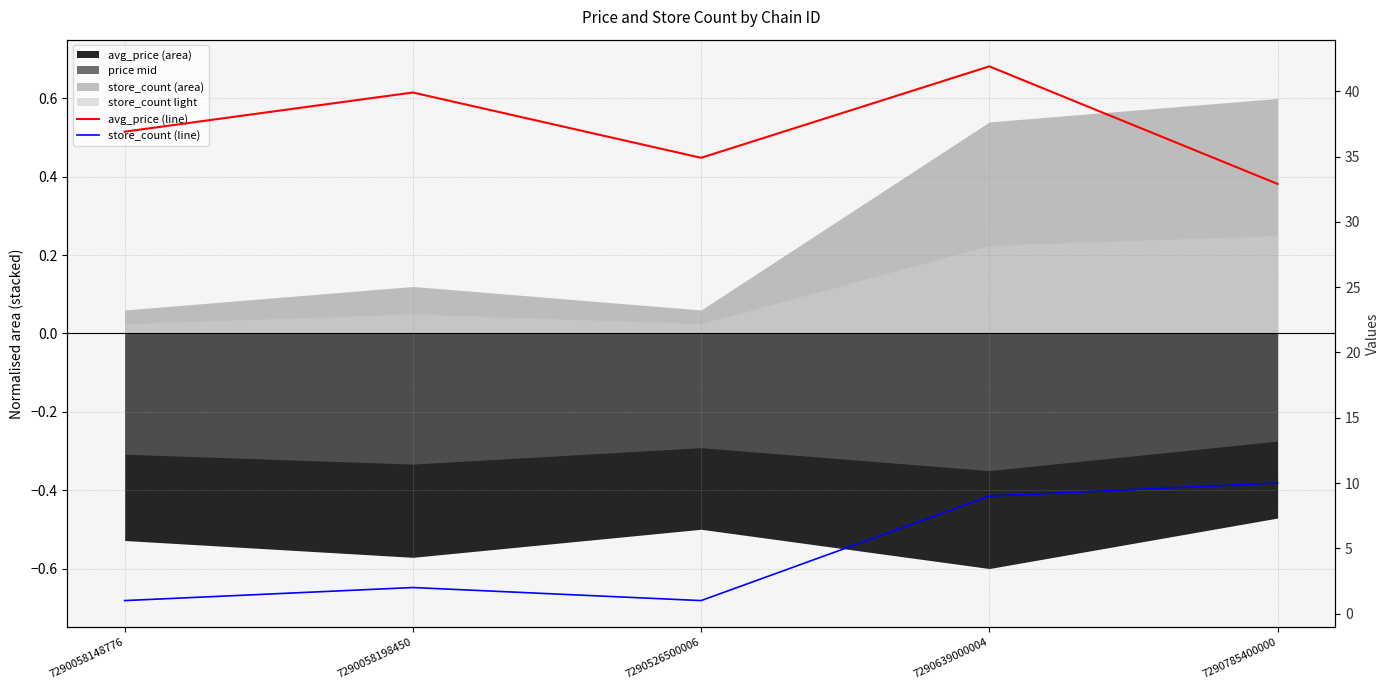

List the labels in order of store_count (line) value, smallest first.

7290058148776, 7290526500006, 7290058198450, 7290639000004, 7290785400000